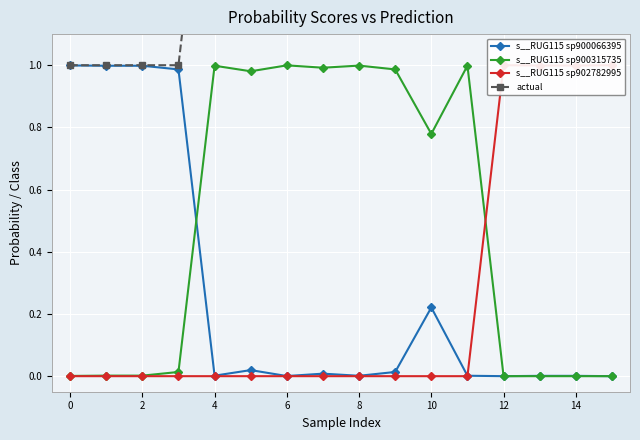

True or false: s__RUG115 sp900315735 has more than 2 interior local peaks.

True